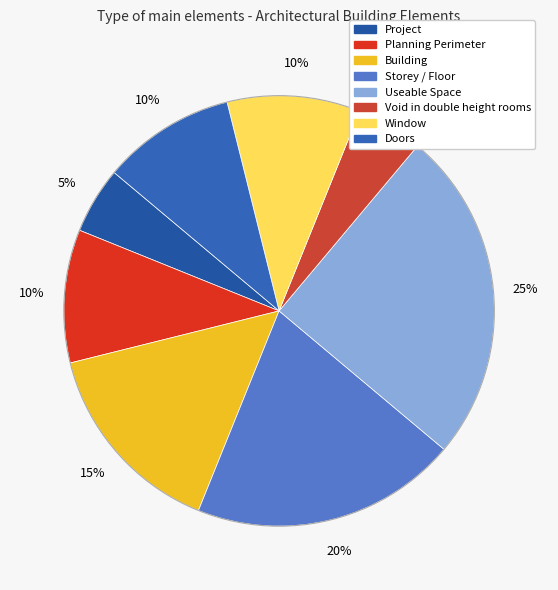

Rank the categories by value from highest to lowest.

Useable Space, Storey / Floor, Building, Planning Perimeter, Window, Doors, Project, Void in double height rooms